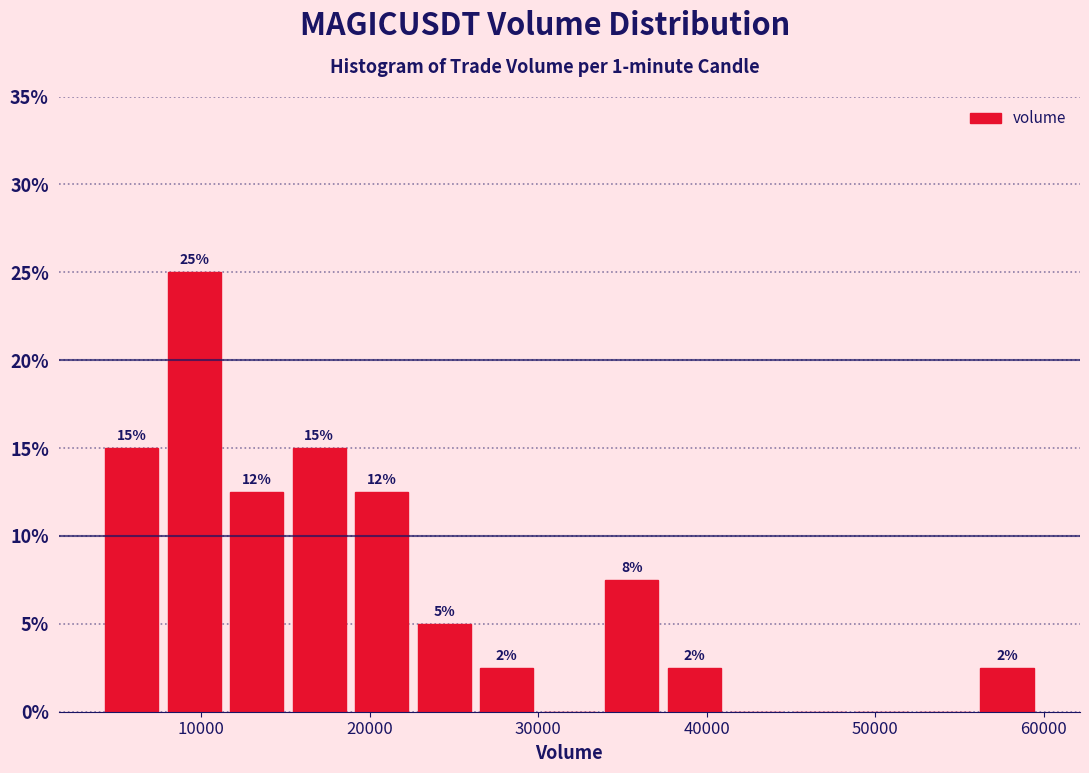

Read against the x-axis, roughly where is the centre of the tallest bar?

10000